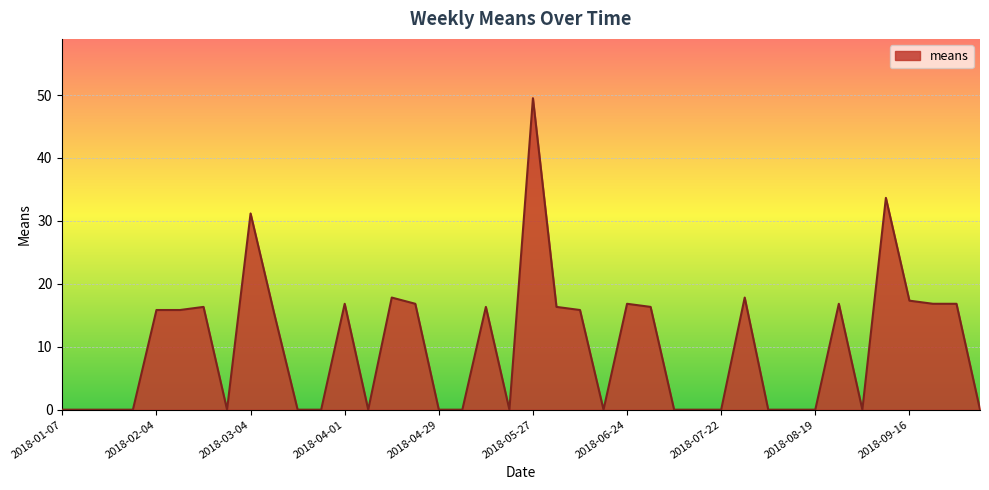

What is the maximum value shown in the chart?

49.5